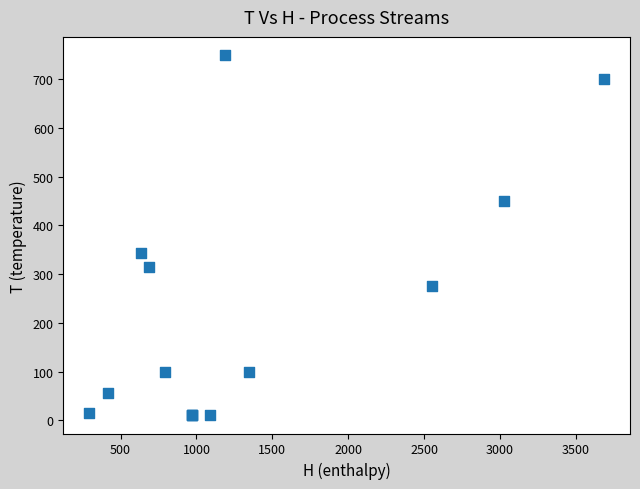

What Y value in the scatter plot is closest to 379?

343.4